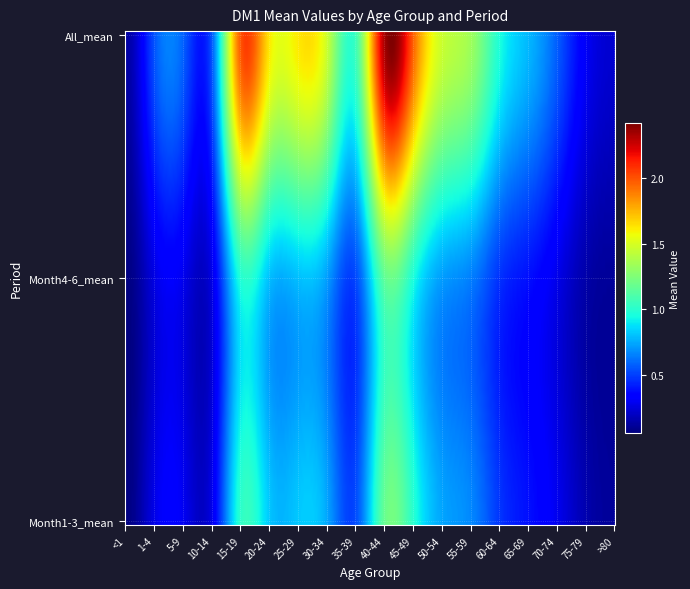

What is the smallest value displayed?

0.1